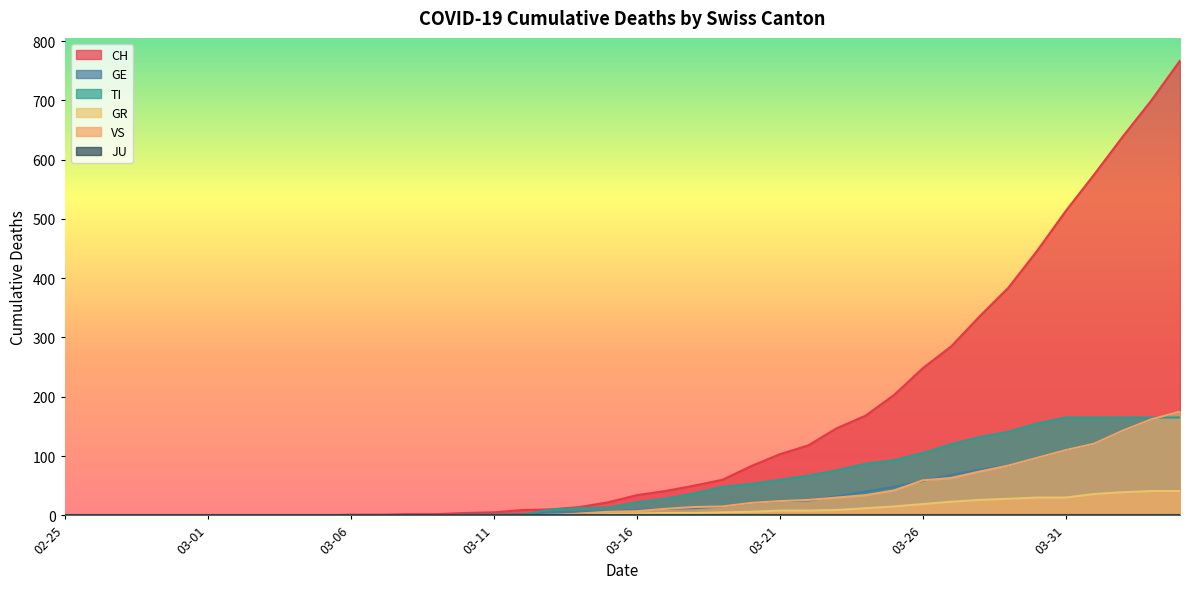

What is the highest value of the VS series?

175